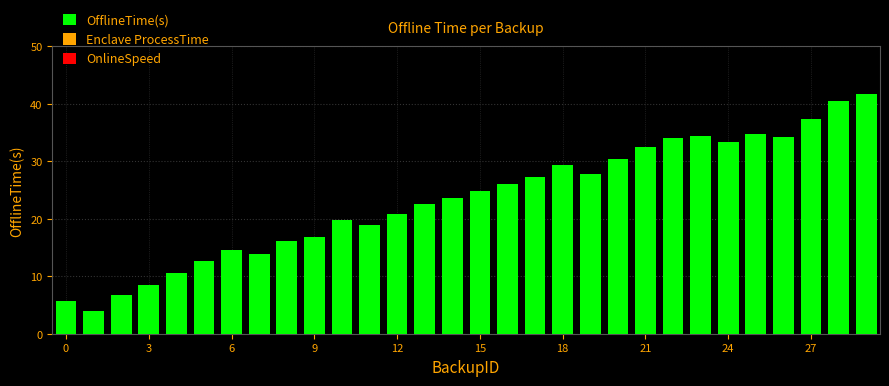

Are the bars horizontal?

No